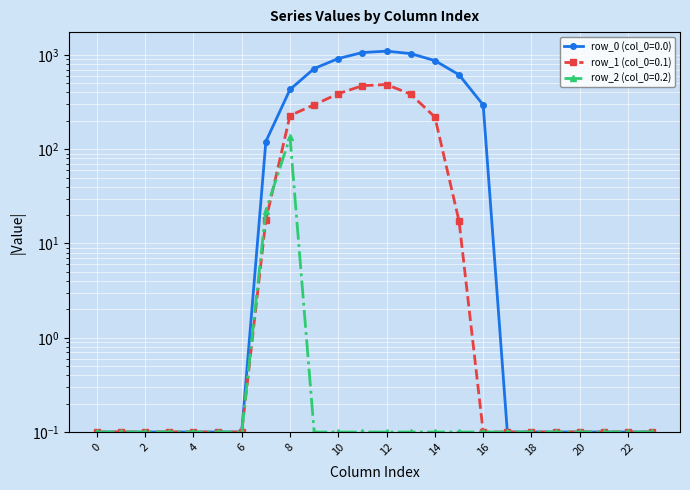

At how many categories does at least one series exceed 703?

6